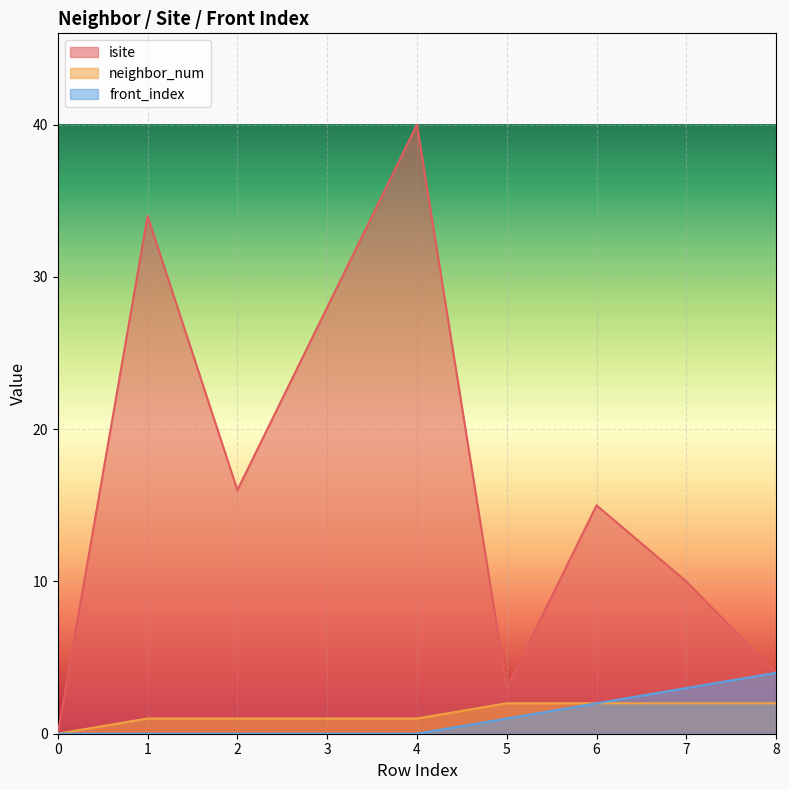

What is the spread (max minus min) of values at 3?

28